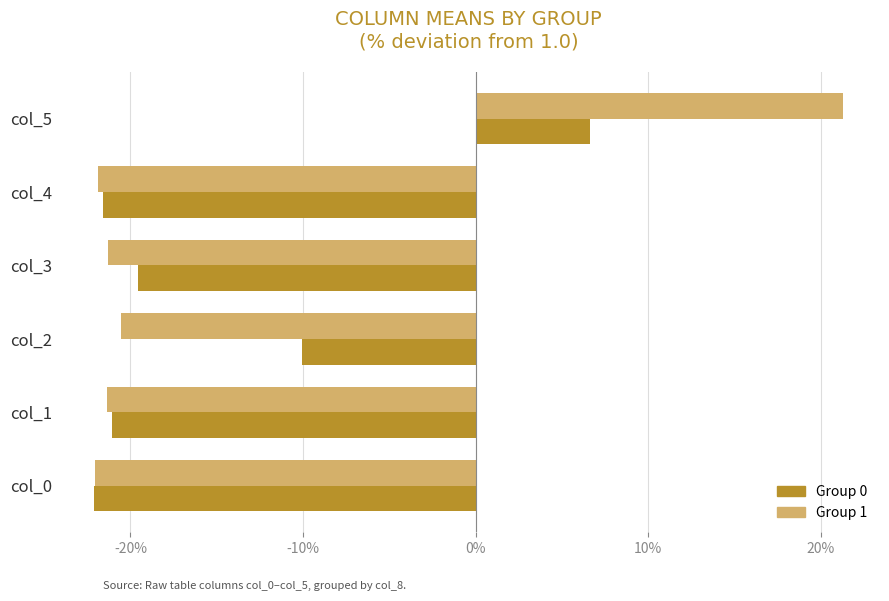

Rank the series by their maximum value, from highest to lowest.

Group 1, Group 0